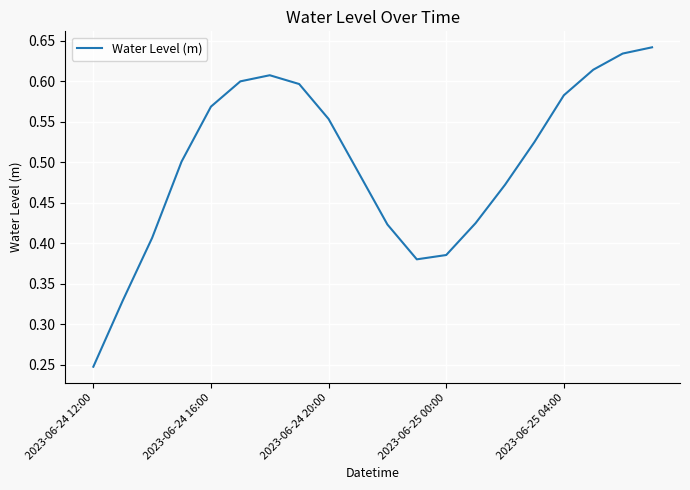

Does the chart display data point markers on the line(s)?

No